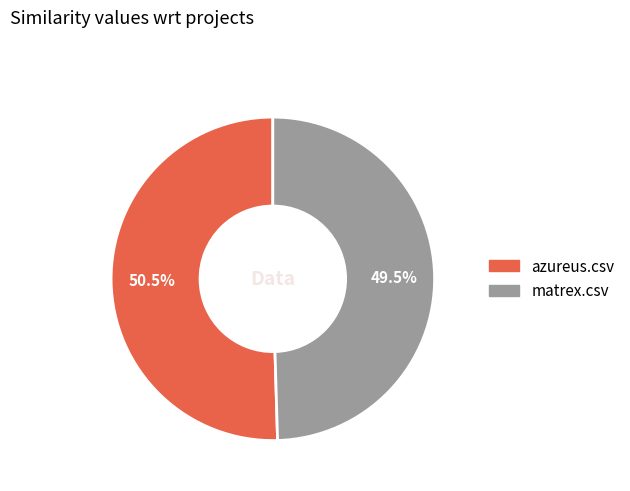

Combined, what portion of the pie is azureus.csv and matrex.csv?

100.0%